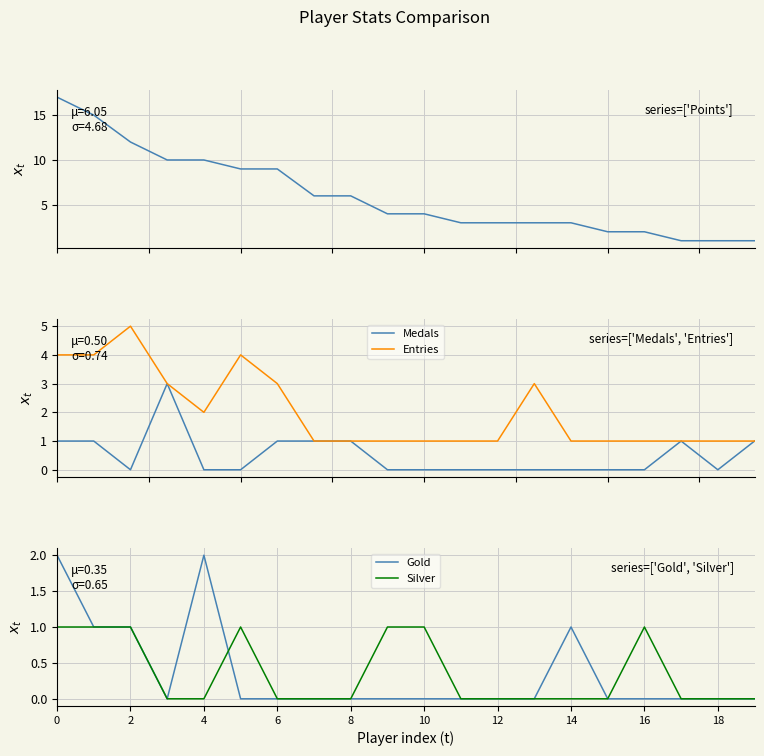

True or false: Entries has more than 0 points higher than both neighbors.

True